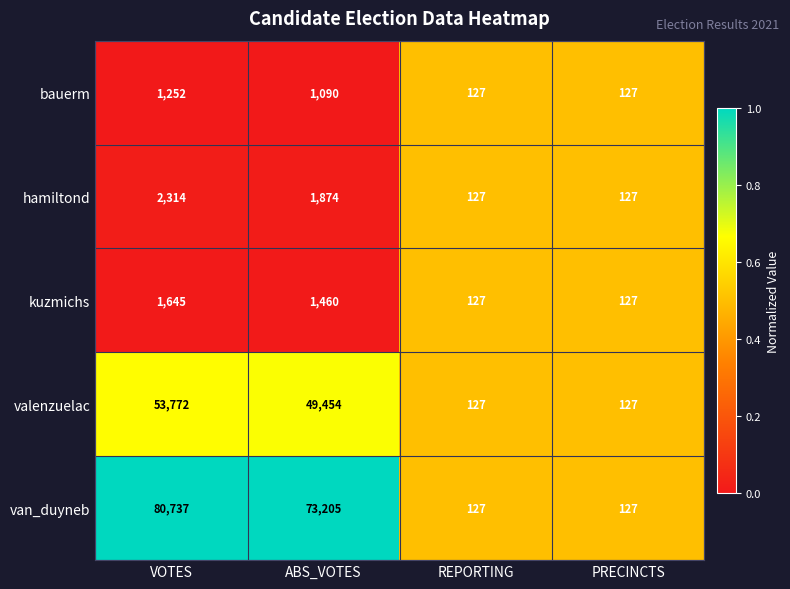

Where is valenzuelac nearest to the value 26949?

ABS_VOTES